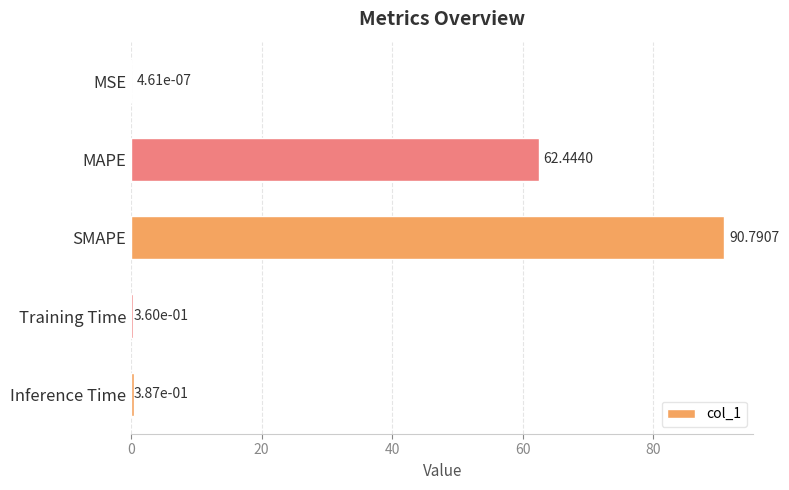

What is the sum of all values?

154.0